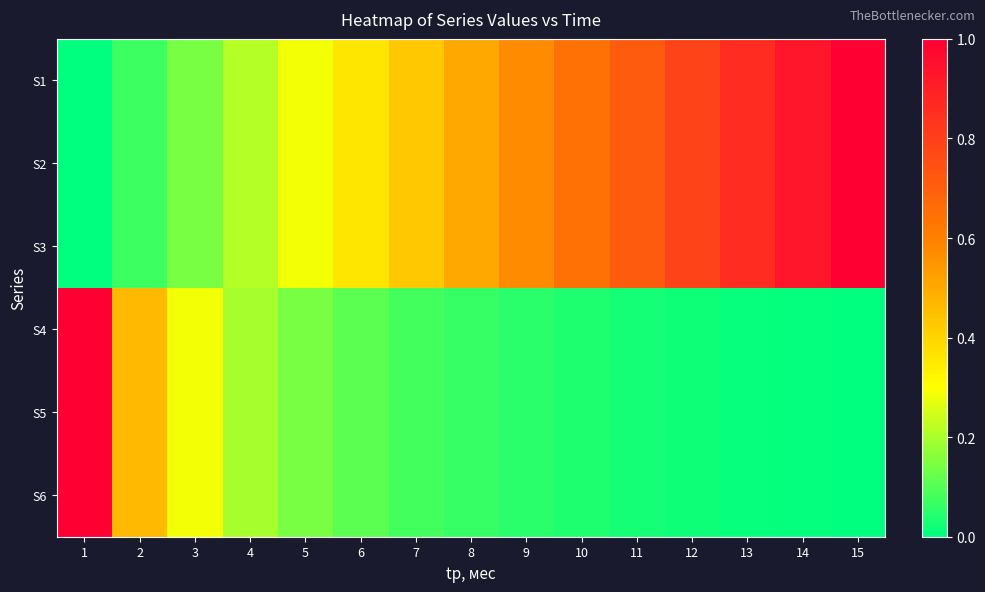

Between 2 and 9, which series saw the biggest shift?

S1